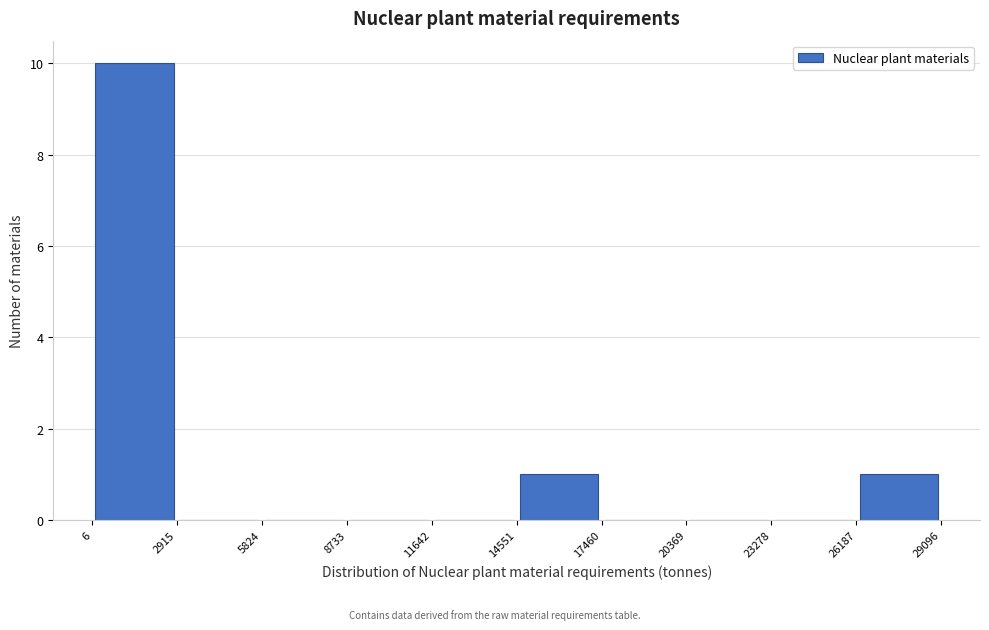

Reading left to right, transcribe this chart: for each bar, give the range it covers on the x-axis and its height. The values are not printed on the chart, so give them approximately, as read against the axis.

6 to 2915: 10
2915 to 5824: 0
5824 to 8733: 0
8733 to 11642: 0
11642 to 14551: 0
14551 to 17460: 1
17460 to 20369: 0
20369 to 23278: 0
23278 to 26187: 0
26187 to 29096: 1